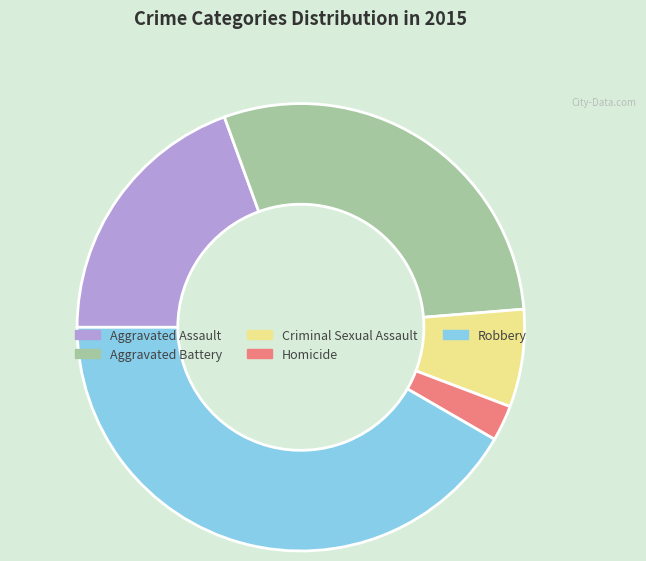

Rank the categories by value from lowest to highest.

Homicide, Criminal Sexual Assault, Aggravated Assault, Aggravated Battery, Robbery